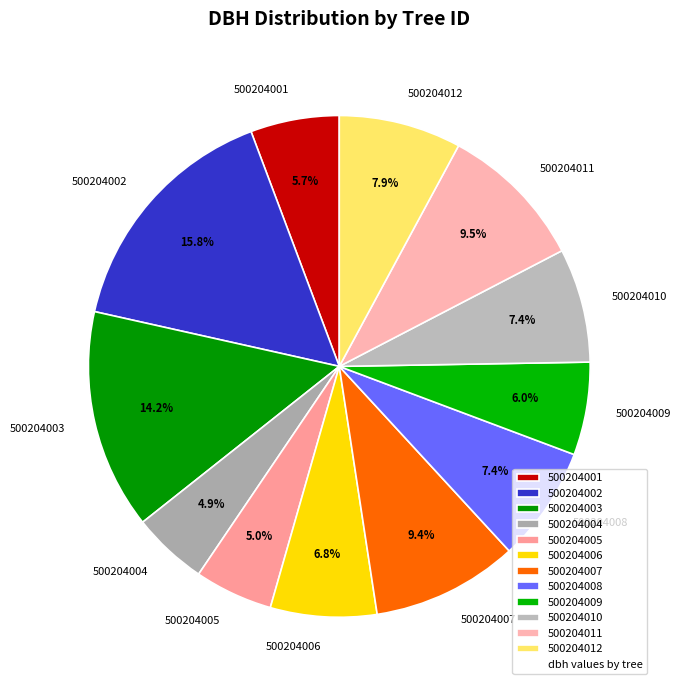

Does 500204009 represent more than half of the total?

No